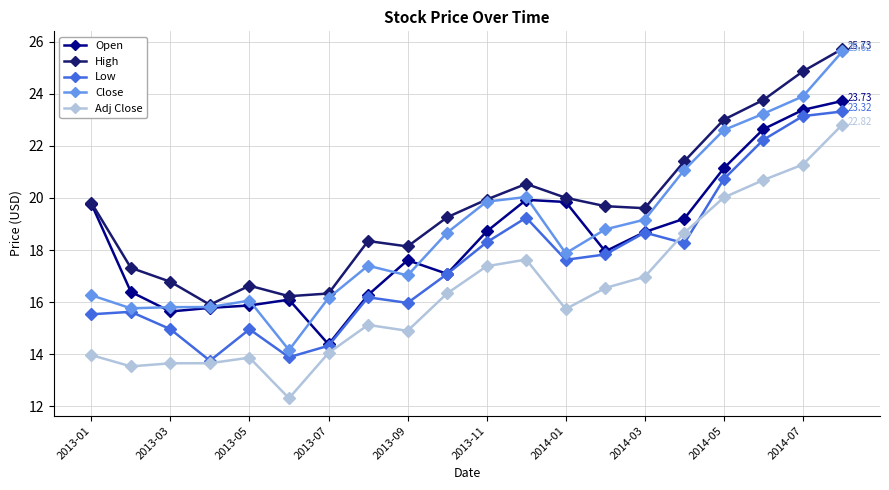

Which series has the largest total across all categories?

High